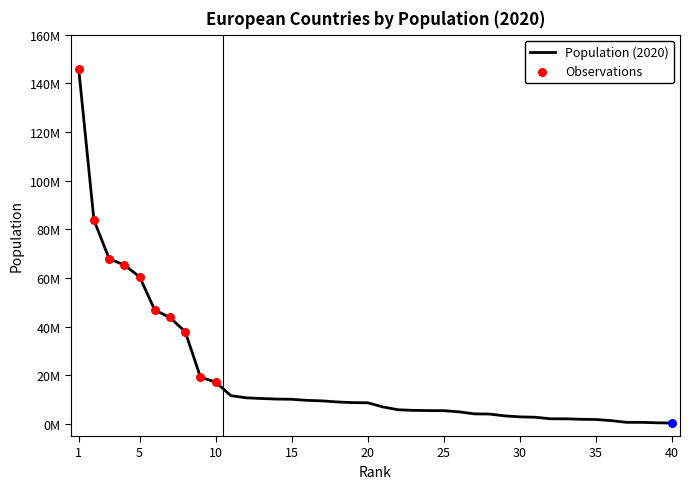

Is this an area chart (filled region under the line)?

No